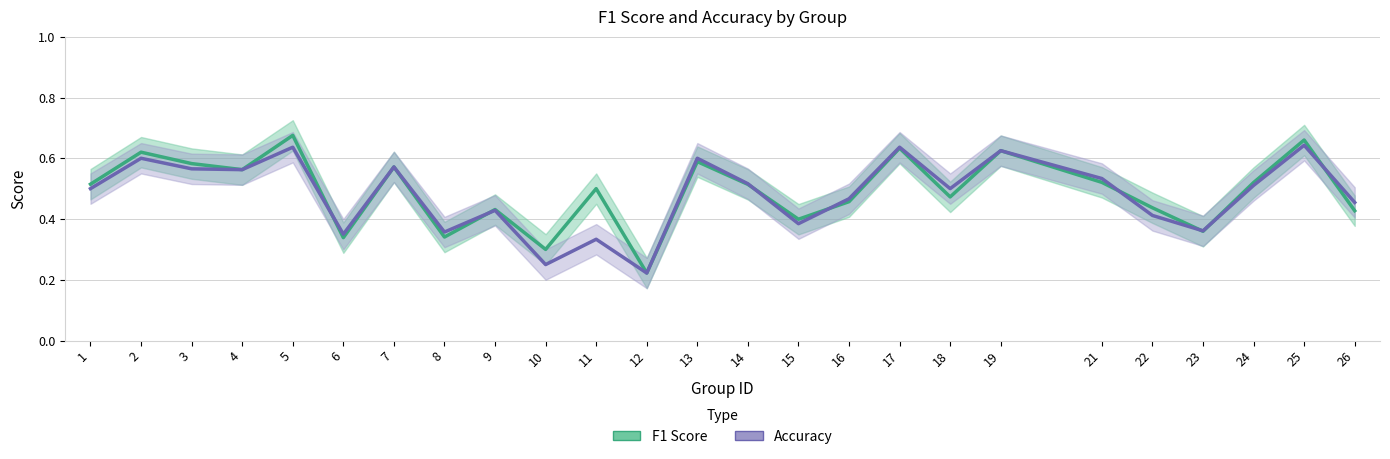

Rank the series at 2 from lowest to highest value.

Accuracy, F1 Score